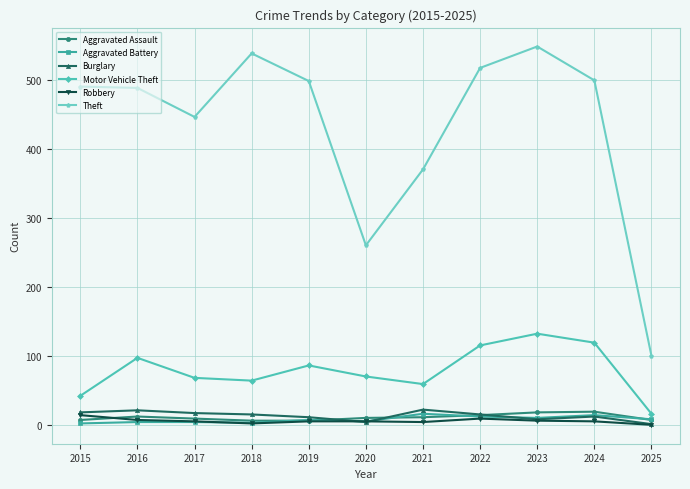

What is the sum of all Aggravated Battery values?

96